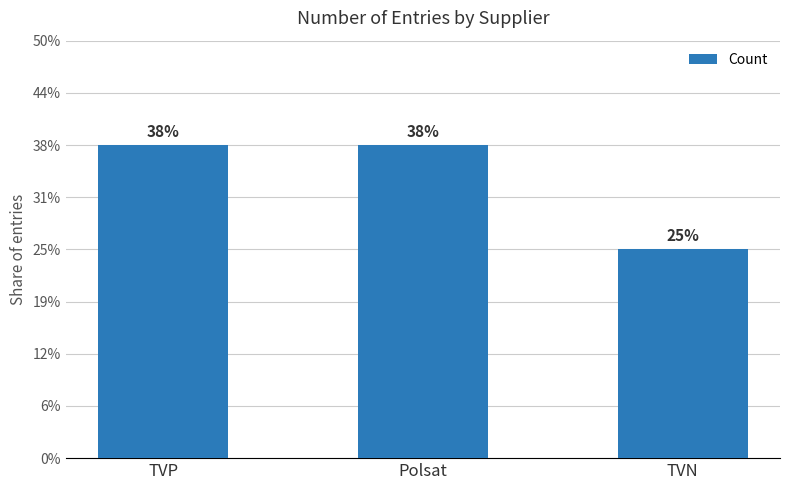

List the labels in order of value, smallest first.

TVN, TVP, Polsat